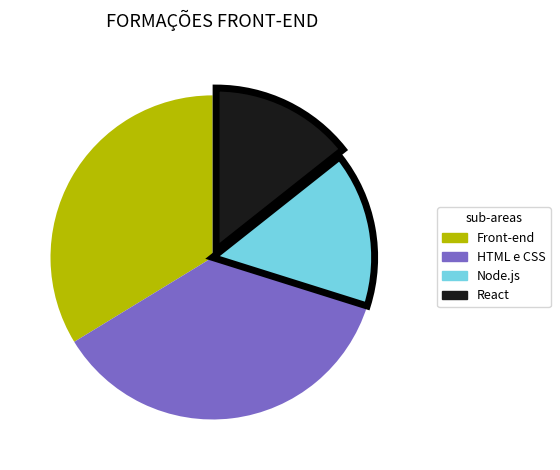

Count the number of slices in the pie.

4